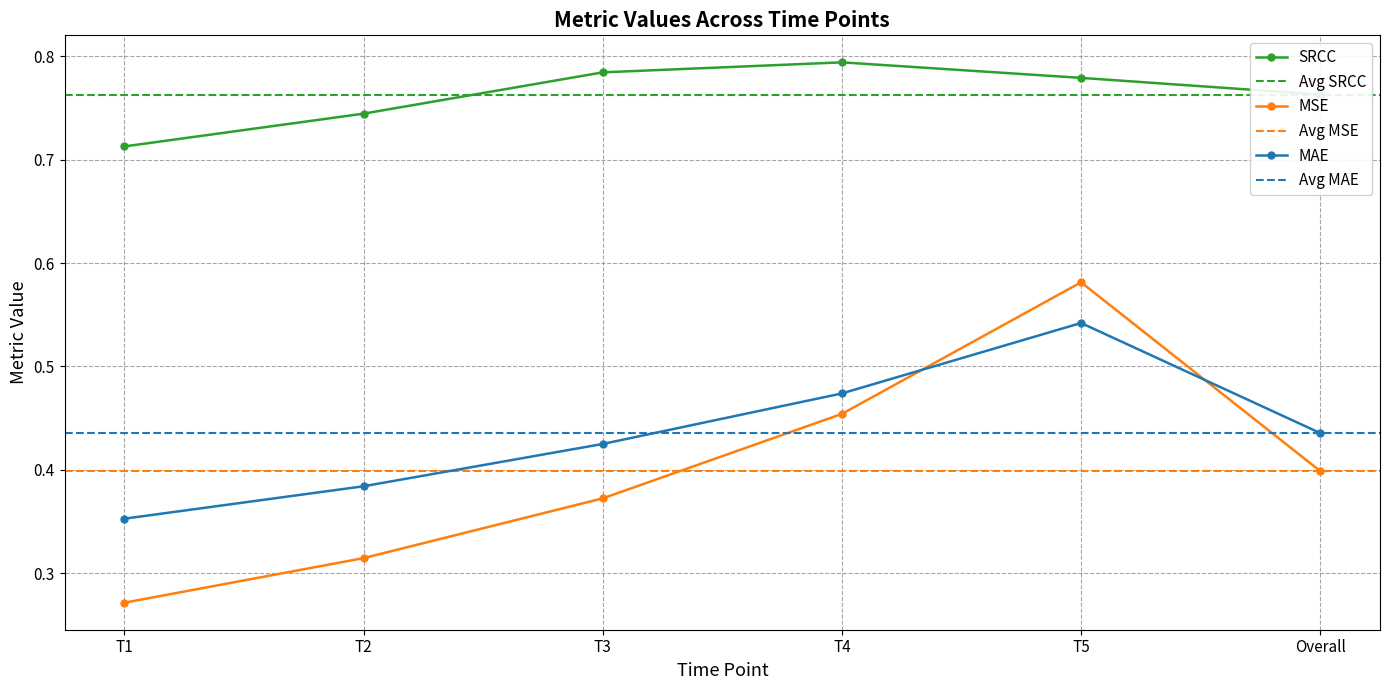

What is the label of the 5th point from the right?

T2